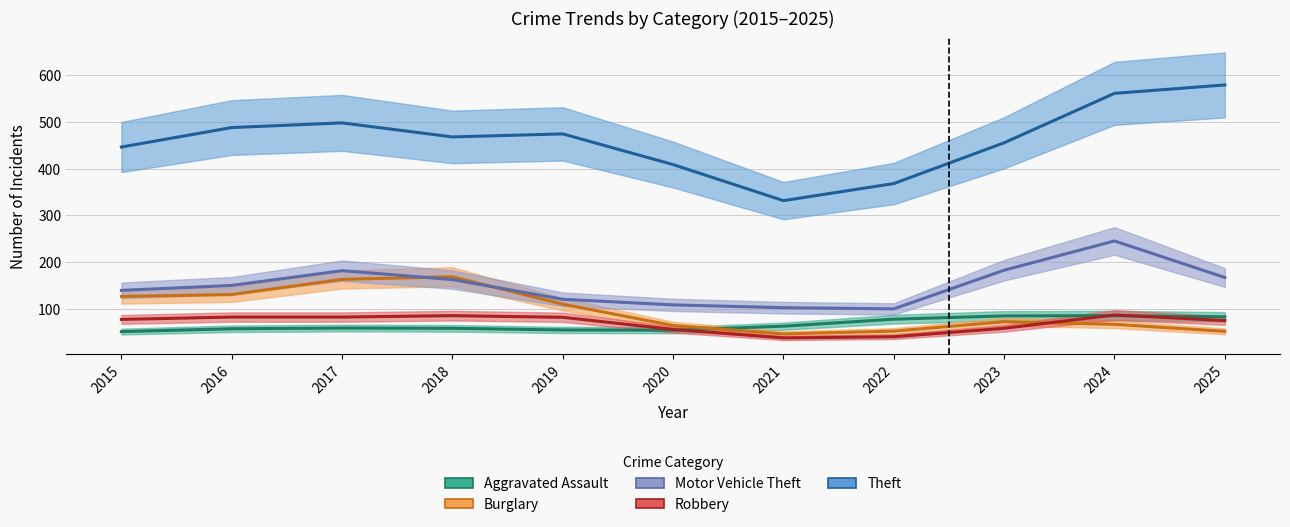

What is the value of the Burglary point at the 11th from the left?

52.5